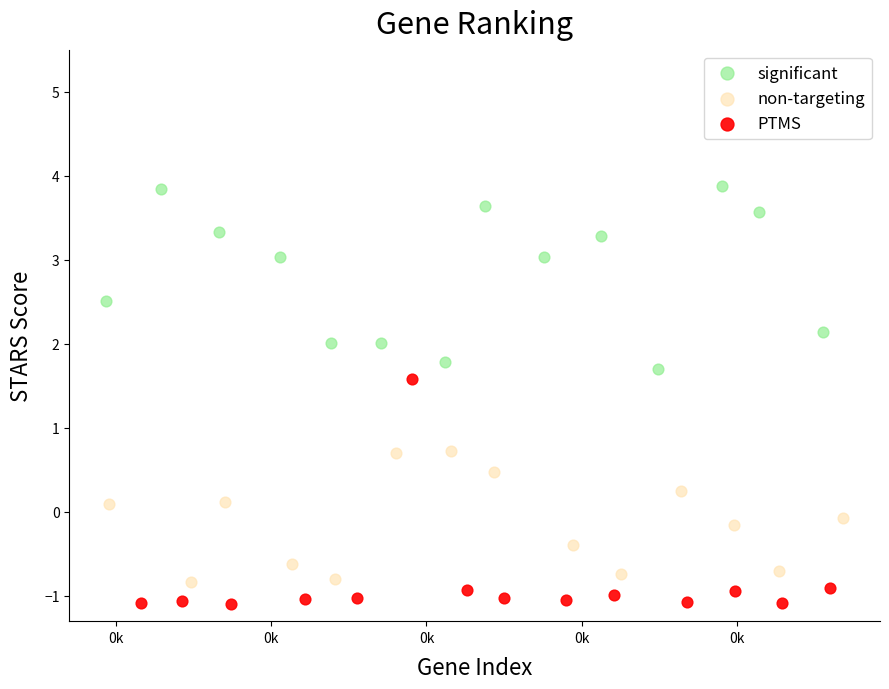

Which series contains the highest Y value?

significant